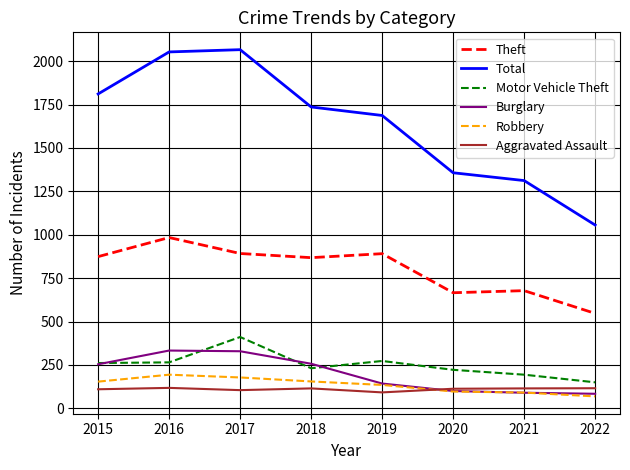

What is the maximum value for Total?

2066